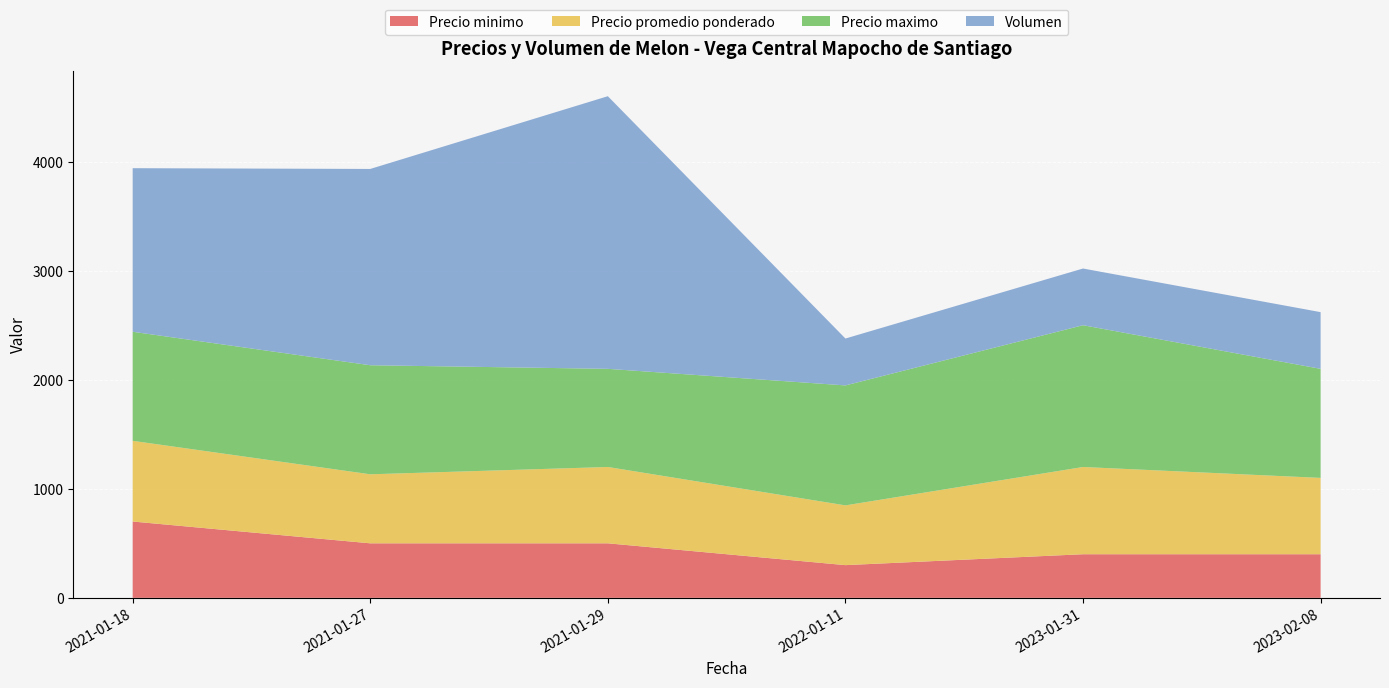

Reading right to left, what are all the values shown in this chart?

Precio minimo: 400	400	300	500	500	700
Precio promedio ponderado: 700	800	548	700	633	740
Precio maximo: 1000	1300	1100	900	1000	1000
Volumen: 520	520	430	2500	1800	1500